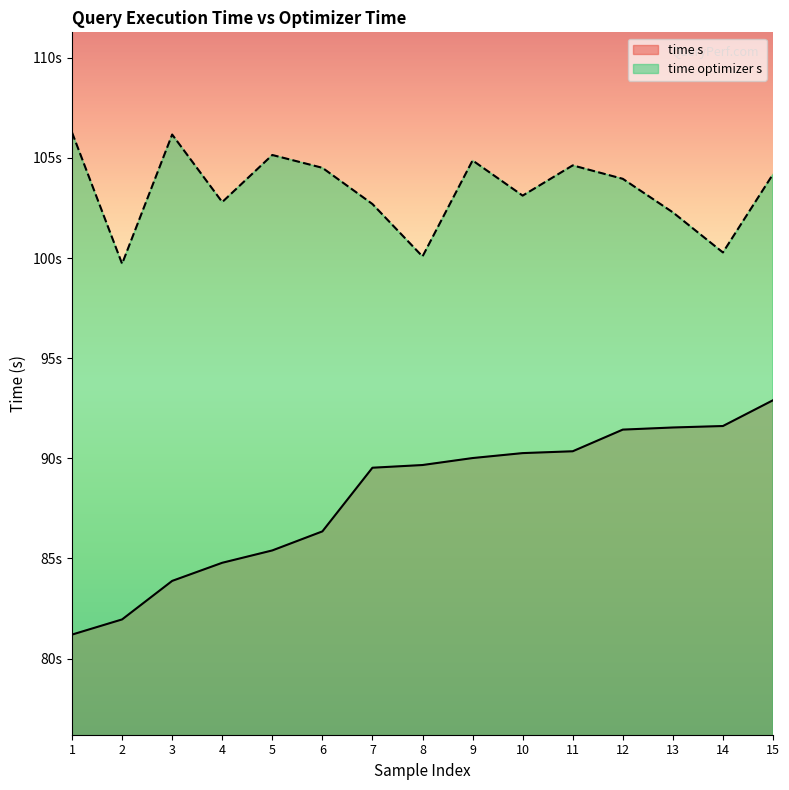

What is the approximate value of time s at 4?

84.8